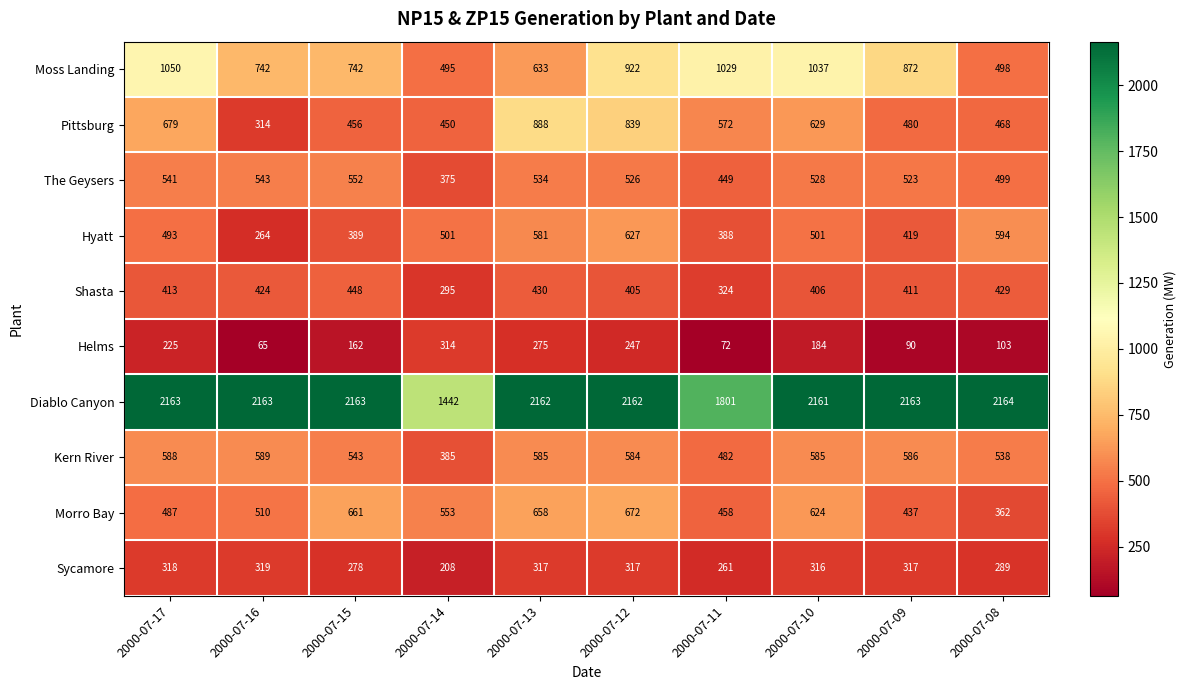

At which category is the sum across all series the highest?

2000-07-12